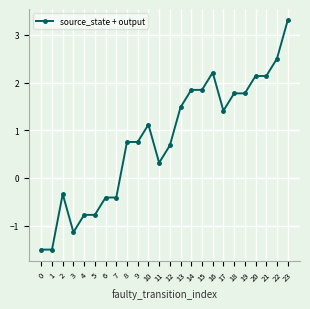

What is the minimum value shown in the chart?

-1.5